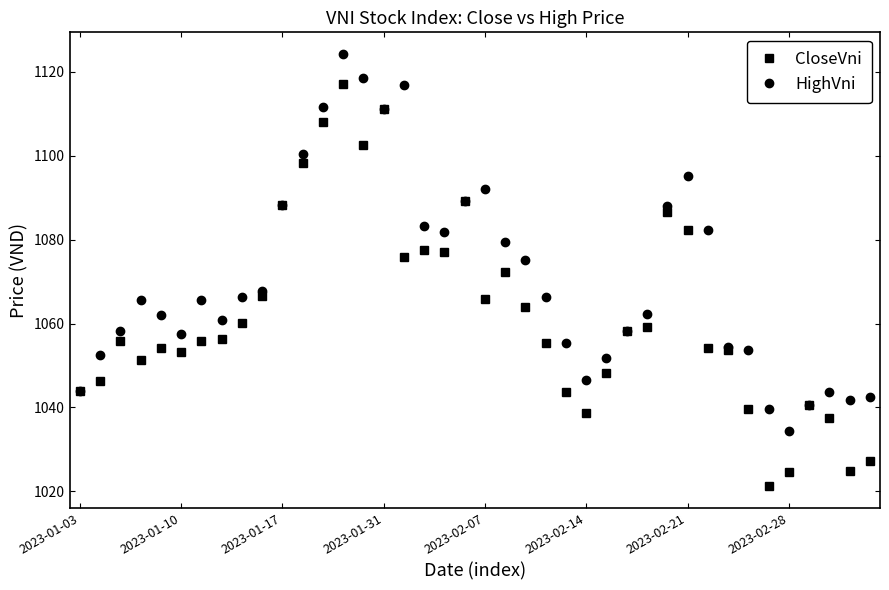

Which series has the largest total across all categories?

HighVni